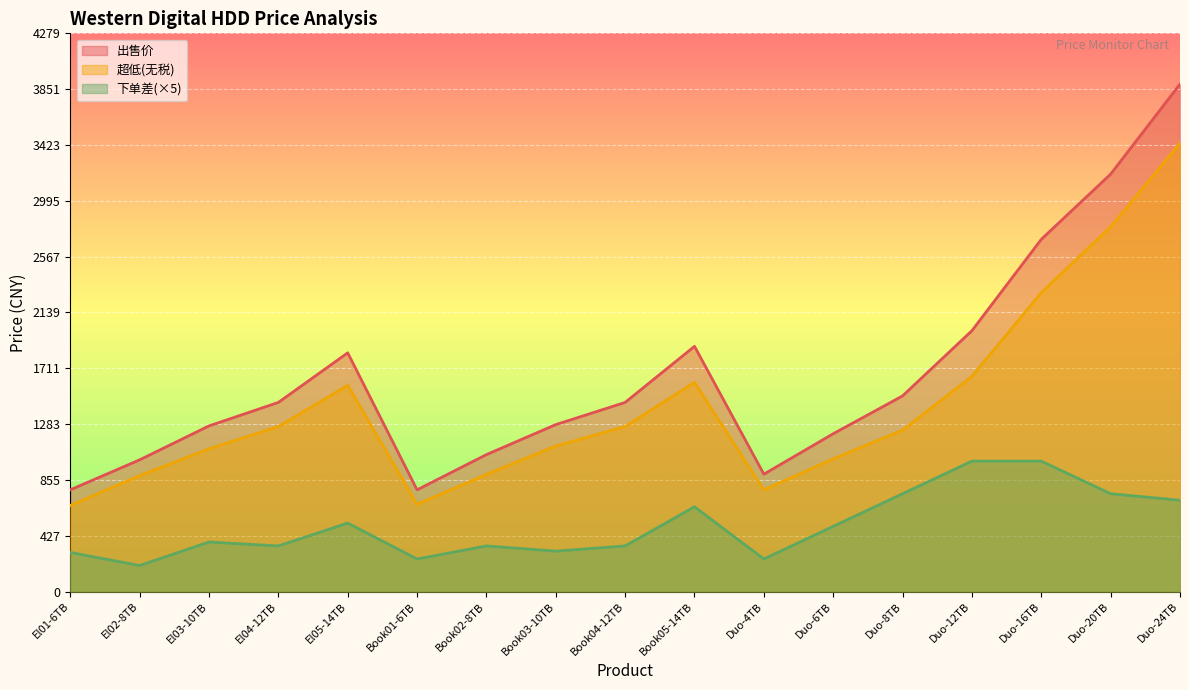

What is the label of the 4th point from the right?

Duo-12TB